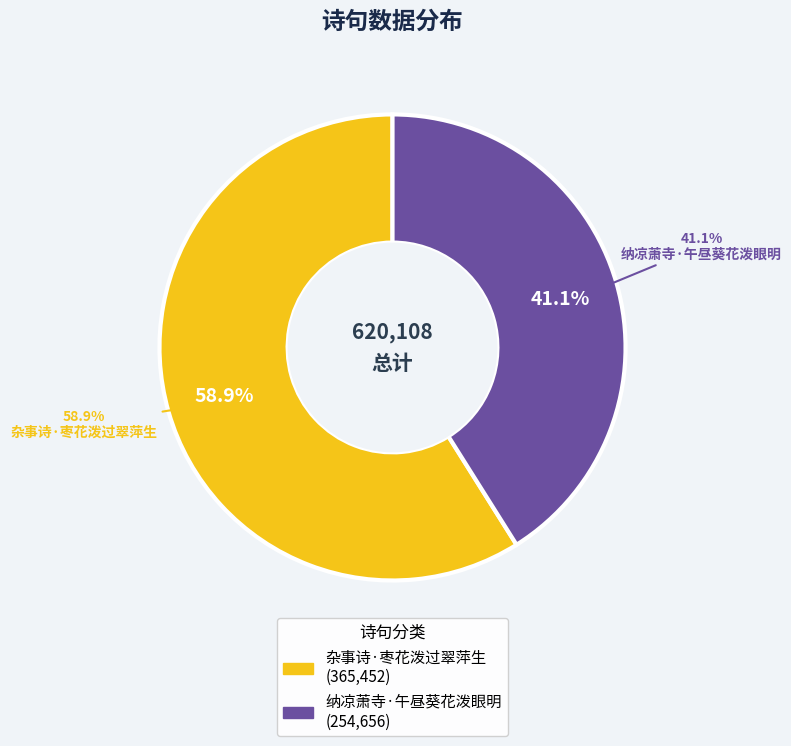

What is the ratio of the value at 纳凉萧寺·午昼葵花泼眼明 to the value at 杂事诗·枣花泼过翠萍生?

0.7